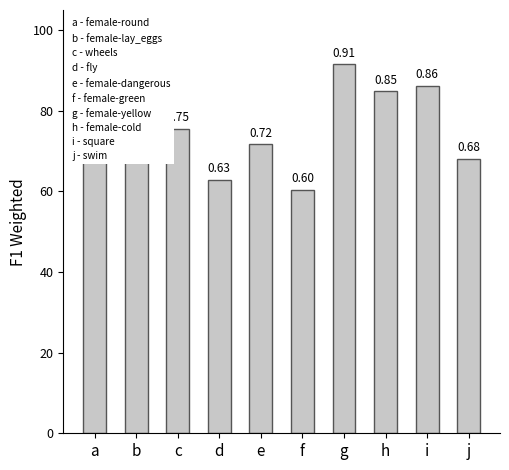

List the labels in order of value, largest first.

g, i, h, a, c, b, e, j, d, f